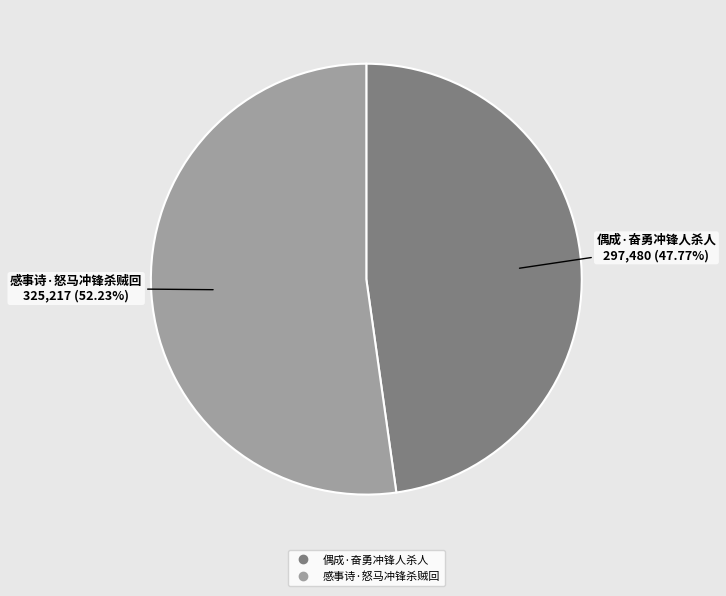

True or false: 偶成·奋勇冲锋人杀人 accounts for 55% of the total.

False